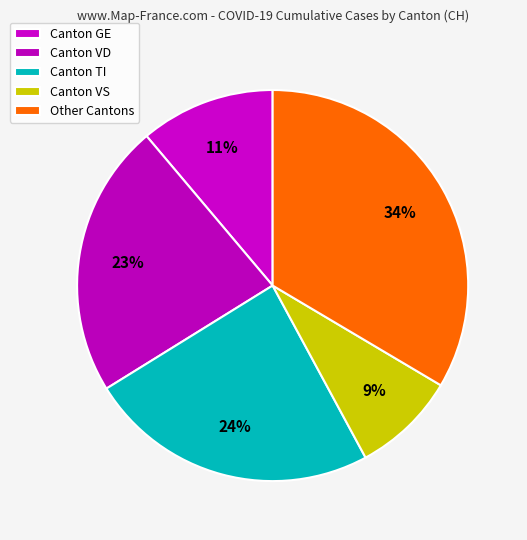

How many slices are in this pie chart?

5